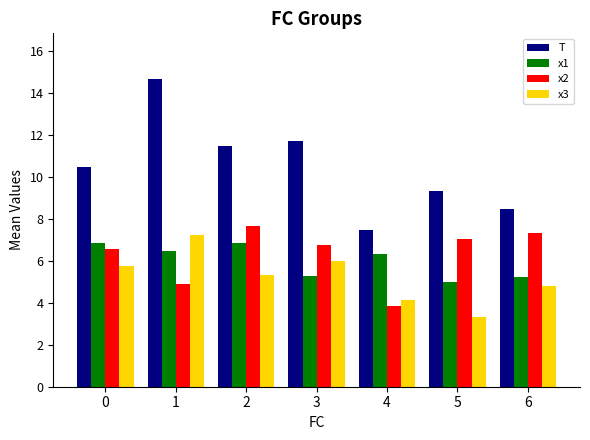

Which series has the largest total across all categories?

T